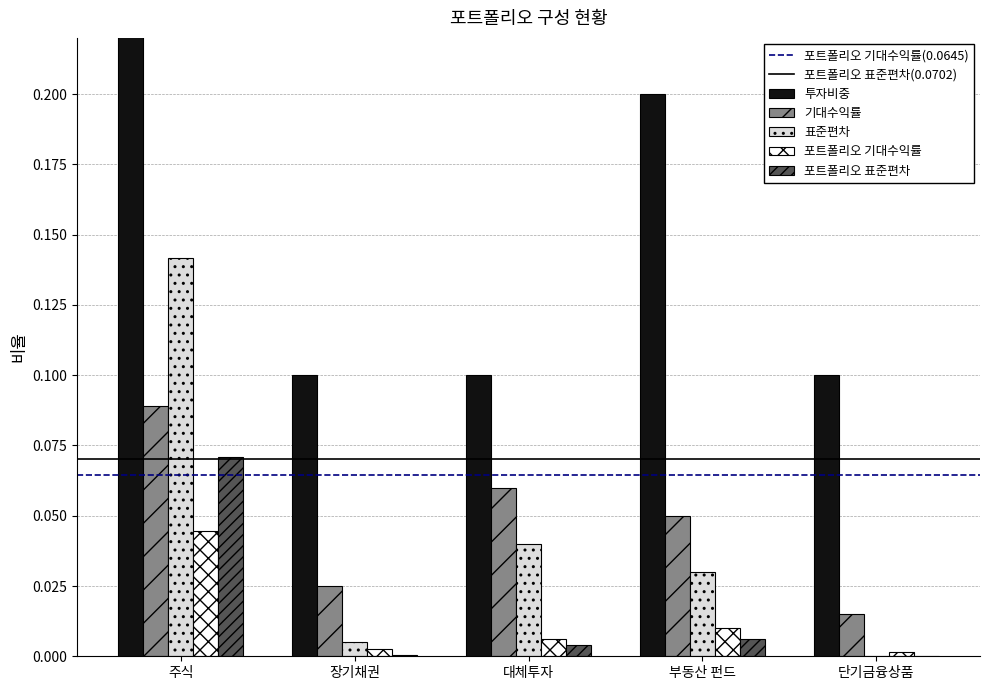

At how many categories does at least one series exceed 0?

5